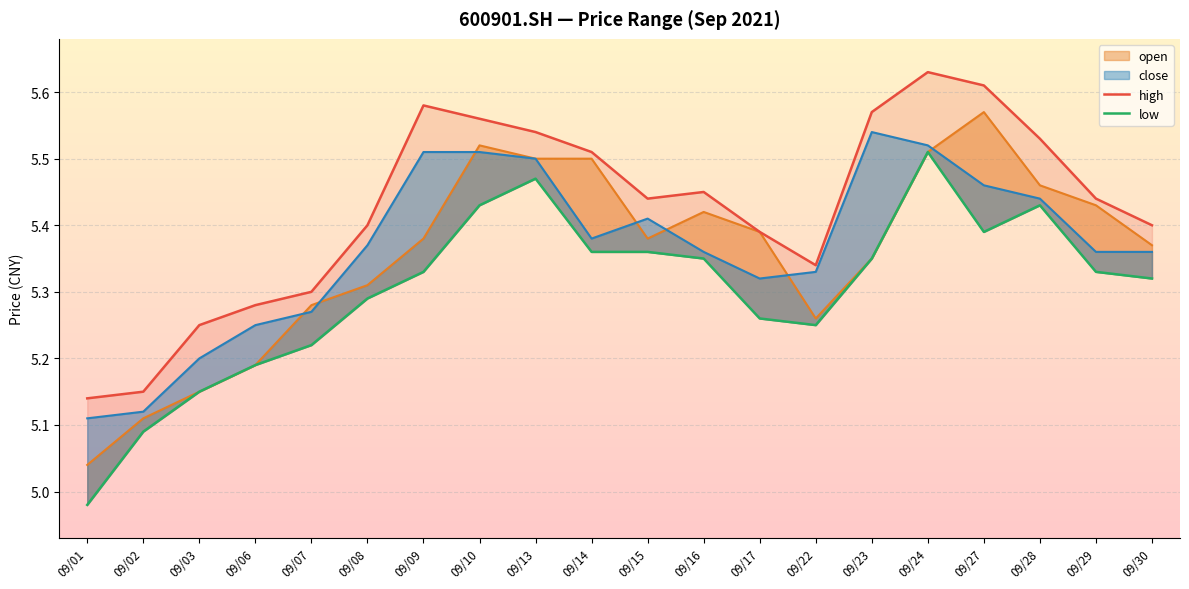

Is the value of low at 09/28 greater than the value of high at 09/03?

Yes